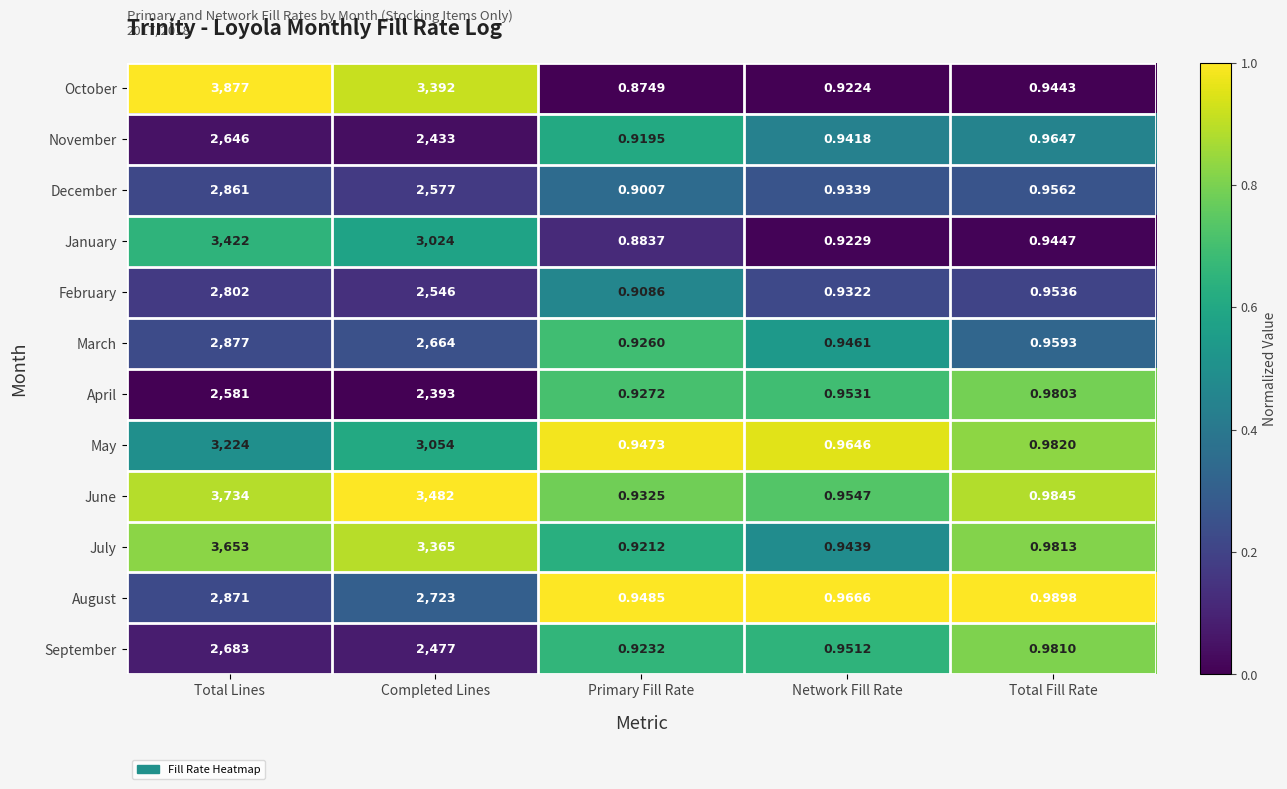

Between Primary Fill Rate and Network Fill Rate, which series saw the biggest shift?

October